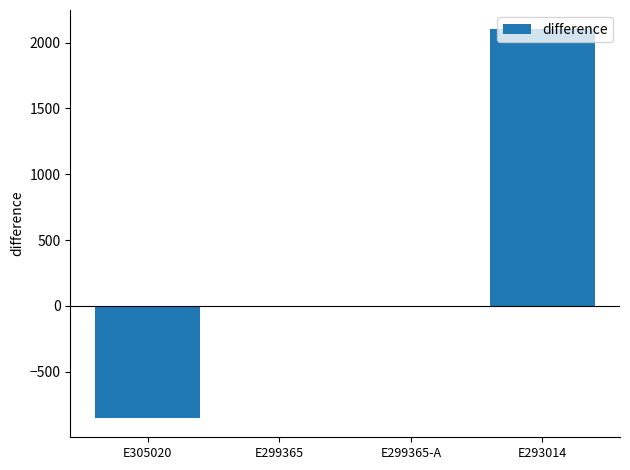

What is the greatest value displayed?

2100